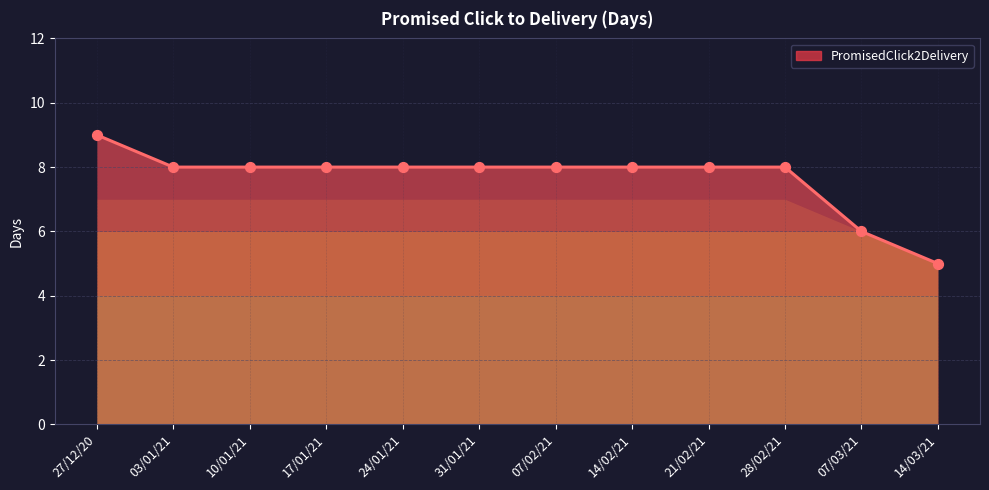

What is the change in value from 27/12/20 to 31/01/21?

-1